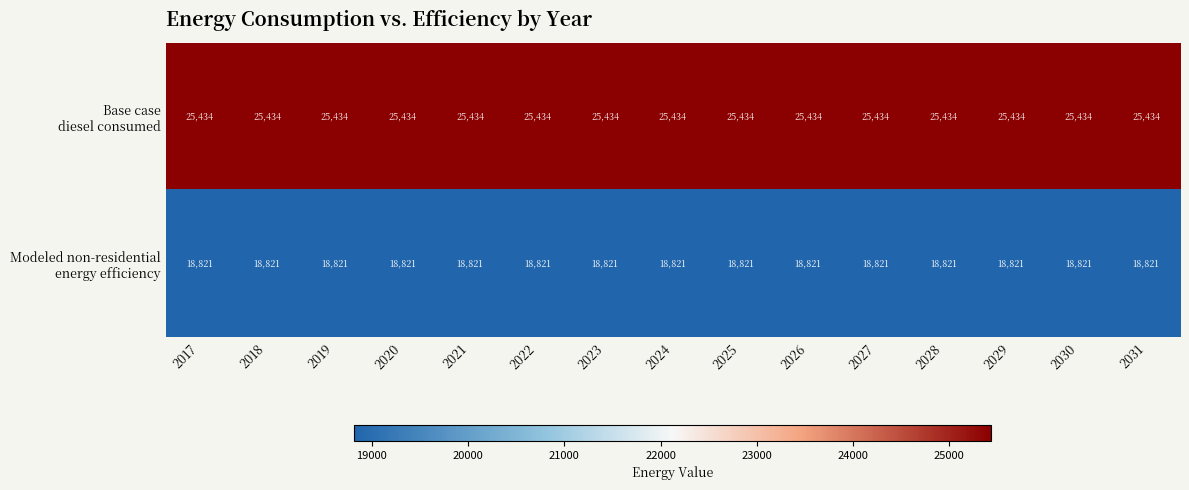

At how many categories does at least one series exceed 20570?

15